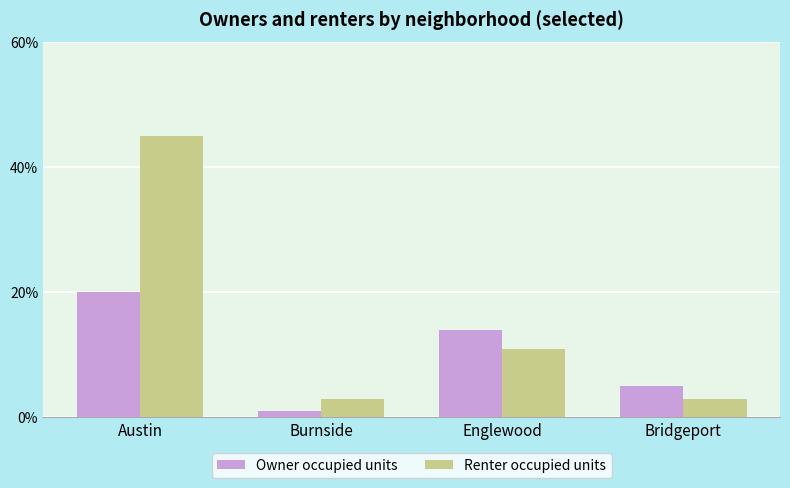

Read the Owner occupied units value at Bridgeport.

5